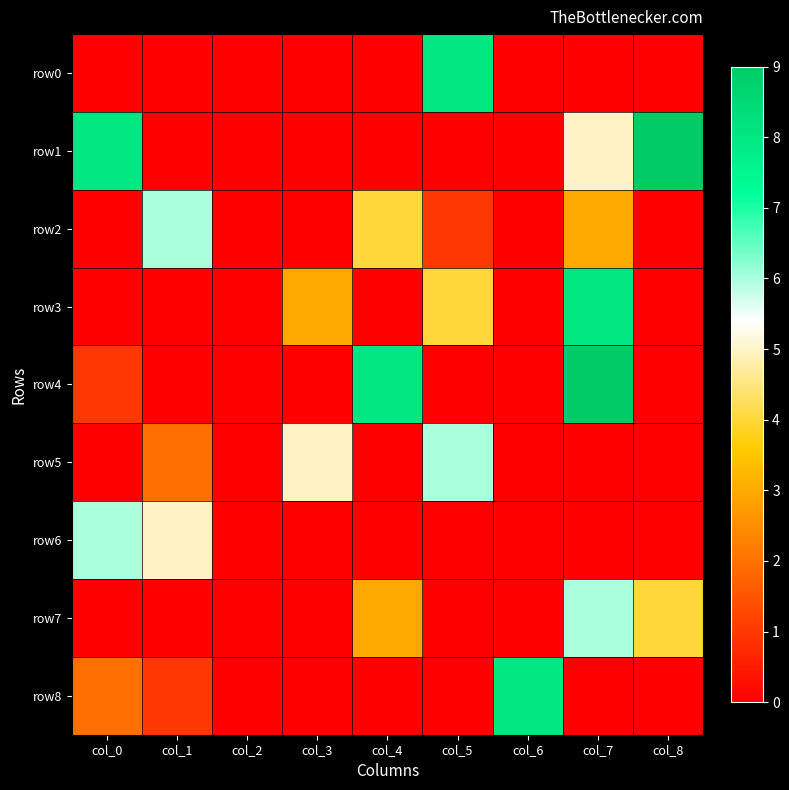

Reading left to right, what are all the values shown in this chart?

row0: col_0=0	col_1=0	col_2=0	col_3=0	col_4=0	col_5=8	col_6=0	col_7=0	col_8=0
row1: col_0=8	col_1=0	col_2=0	col_3=0	col_4=0	col_5=0	col_6=0	col_7=5	col_8=9
row2: col_0=0	col_1=6	col_2=0	col_3=0	col_4=4	col_5=1	col_6=0	col_7=3	col_8=0
row3: col_0=0	col_1=0	col_2=0	col_3=3	col_4=0	col_5=4	col_6=0	col_7=8	col_8=0
row4: col_0=1	col_1=0	col_2=0	col_3=0	col_4=8	col_5=0	col_6=0	col_7=9	col_8=0
row5: col_0=0	col_1=2	col_2=0	col_3=5	col_4=0	col_5=6	col_6=0	col_7=0	col_8=0
row6: col_0=6	col_1=5	col_2=0	col_3=0	col_4=0	col_5=0	col_6=0	col_7=0	col_8=0
row7: col_0=0	col_1=0	col_2=0	col_3=0	col_4=3	col_5=0	col_6=0	col_7=6	col_8=4
row8: col_0=2	col_1=1	col_2=0	col_3=0	col_4=0	col_5=0	col_6=8	col_7=0	col_8=0